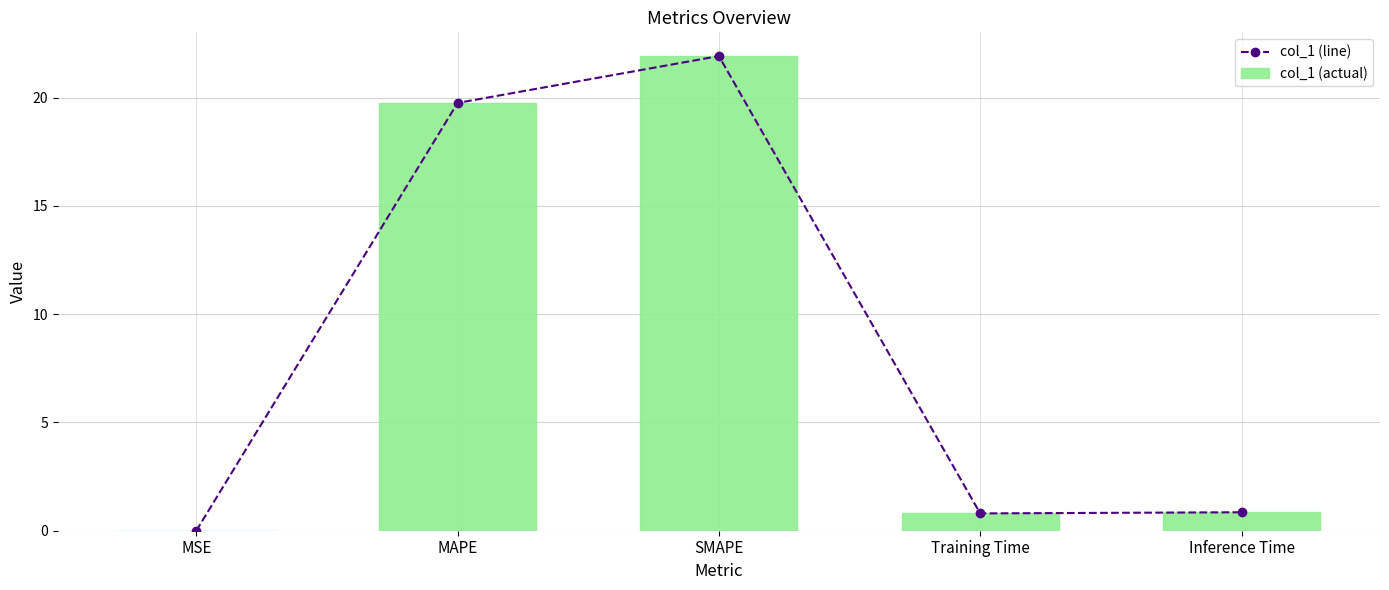

Count the number of categories in the chart.

5